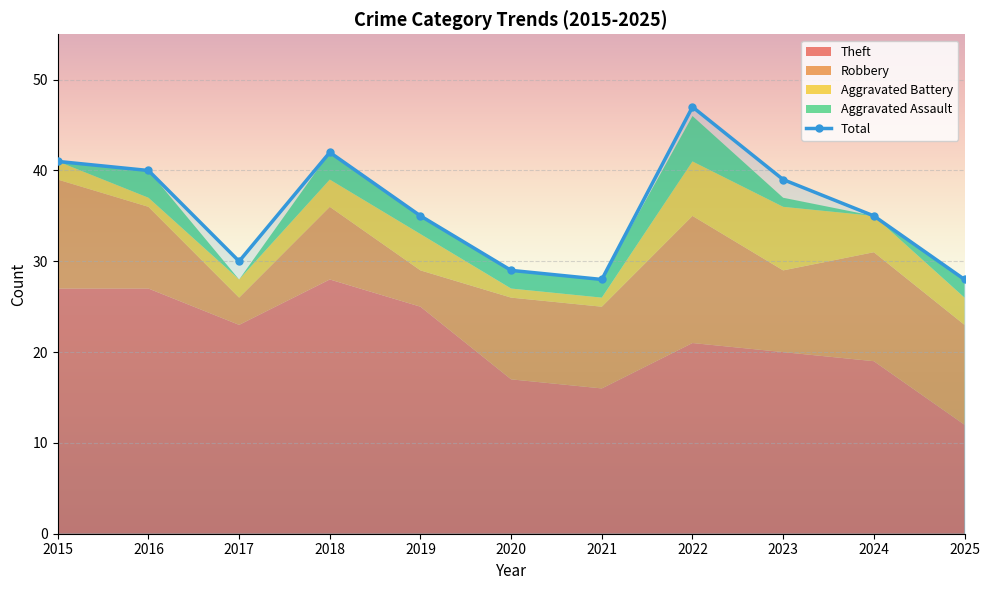

What is the spread (max minus min) of values at 2024?

35